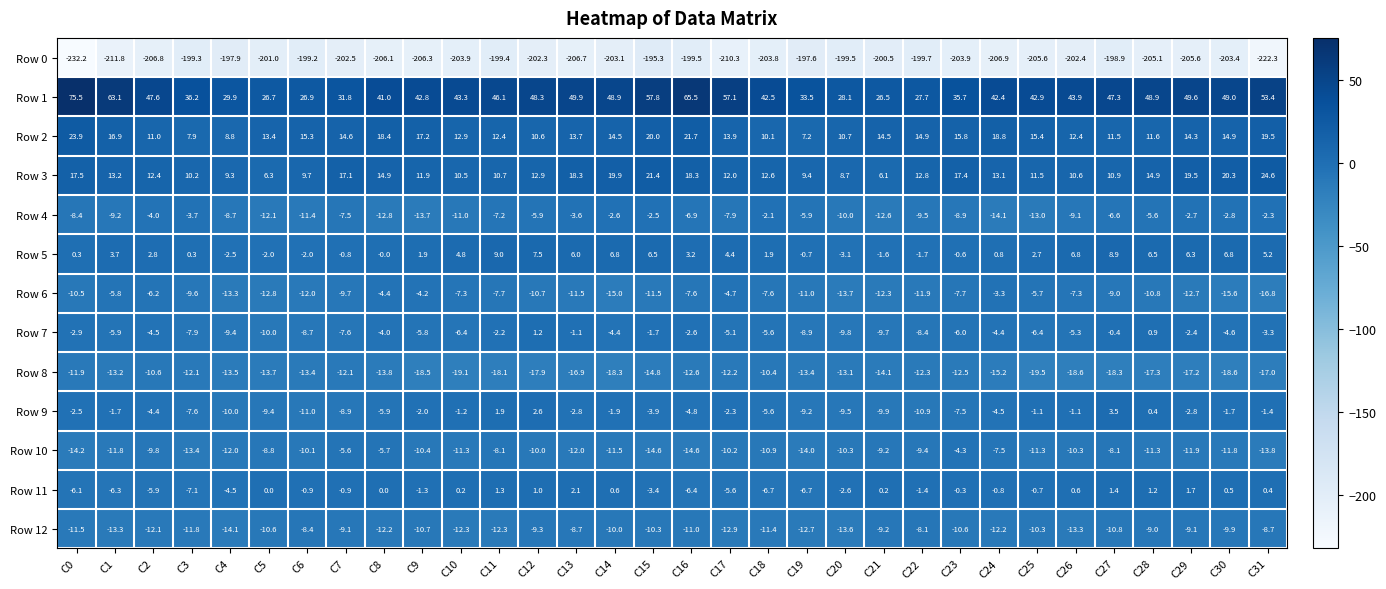

What value does the Row 0 series have at C30?

-203.4